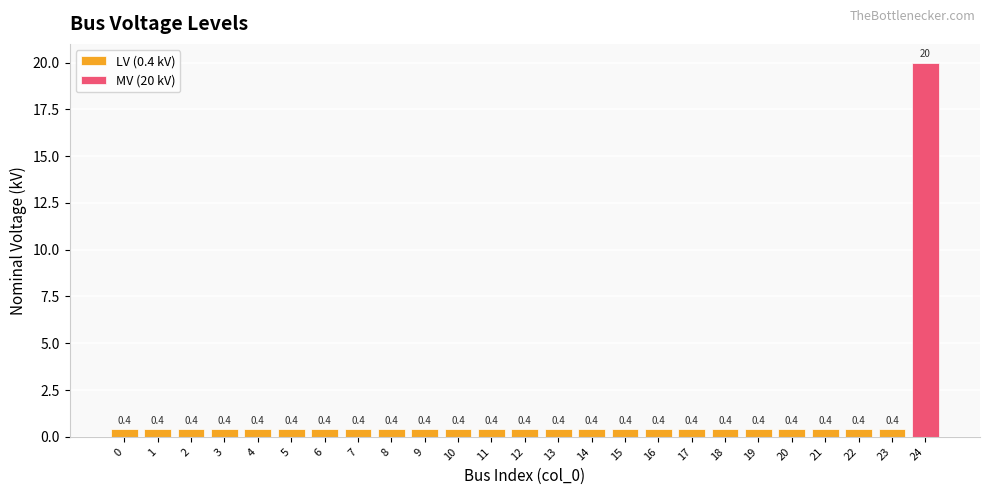

List the labels in order of value, smallest first.

0, 1, 2, 3, 4, 5, 6, 7, 8, 9, 10, 11, 12, 13, 14, 15, 16, 17, 18, 19, 20, 21, 22, 23, 24